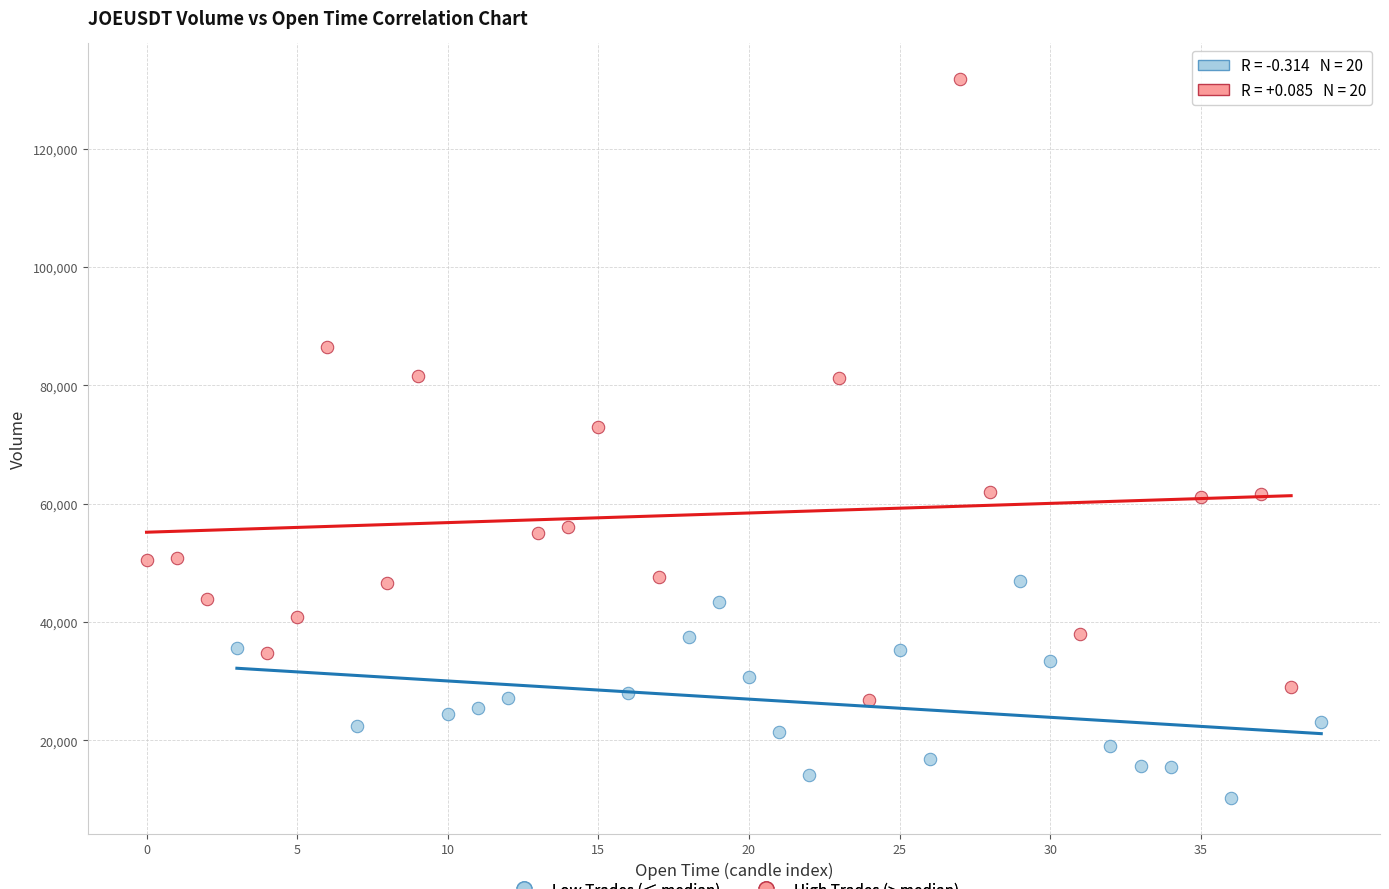

Which series has the largest Y range (max minus min)?

High Trades (> median)